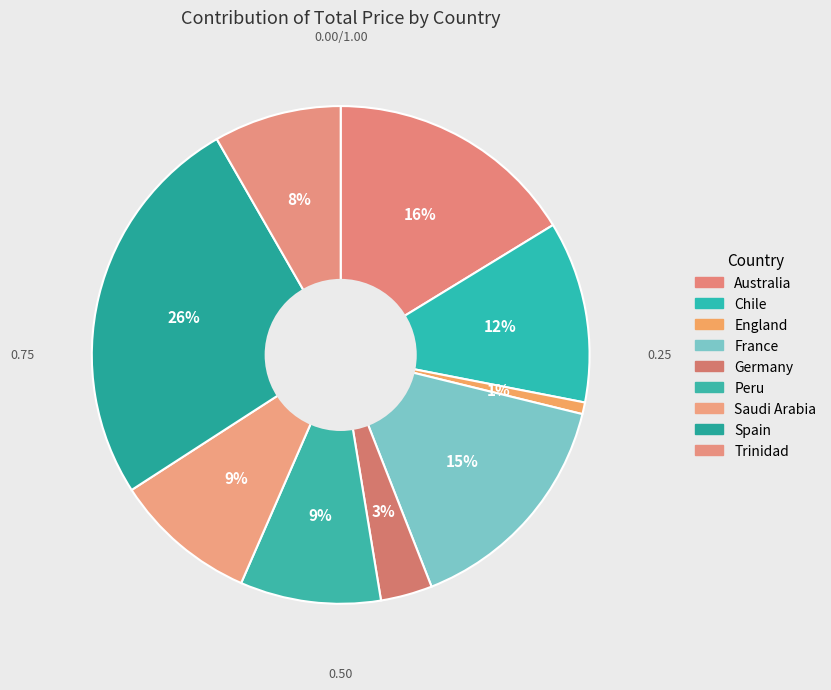

Is it true that Spain is 26% of the pie?

True